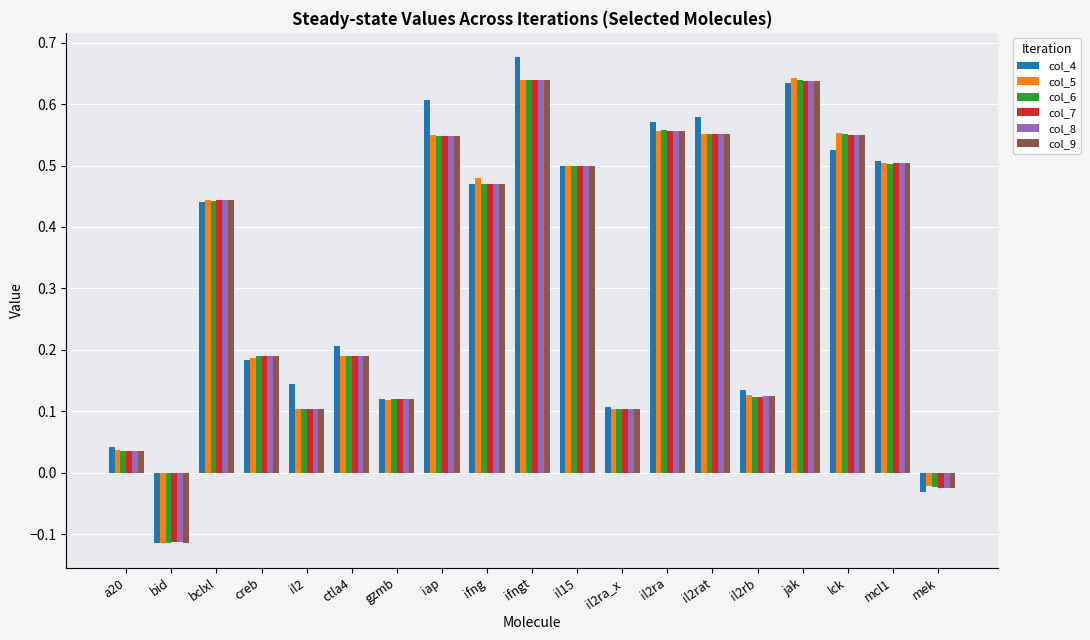

Is the value of col_4 at bid greater than the value of col_8 at mcl1?

No